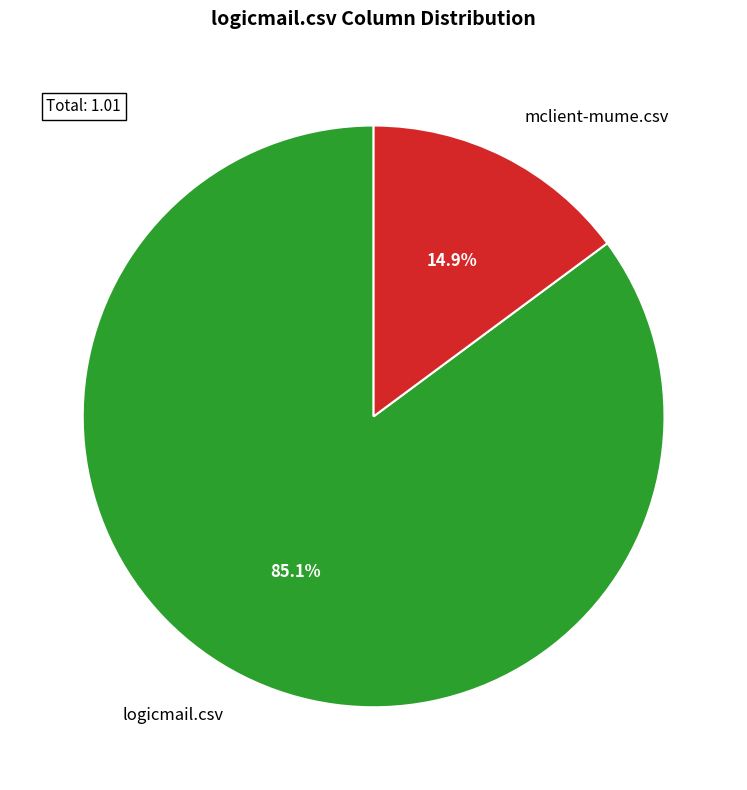

How many segments does this pie chart have?

2